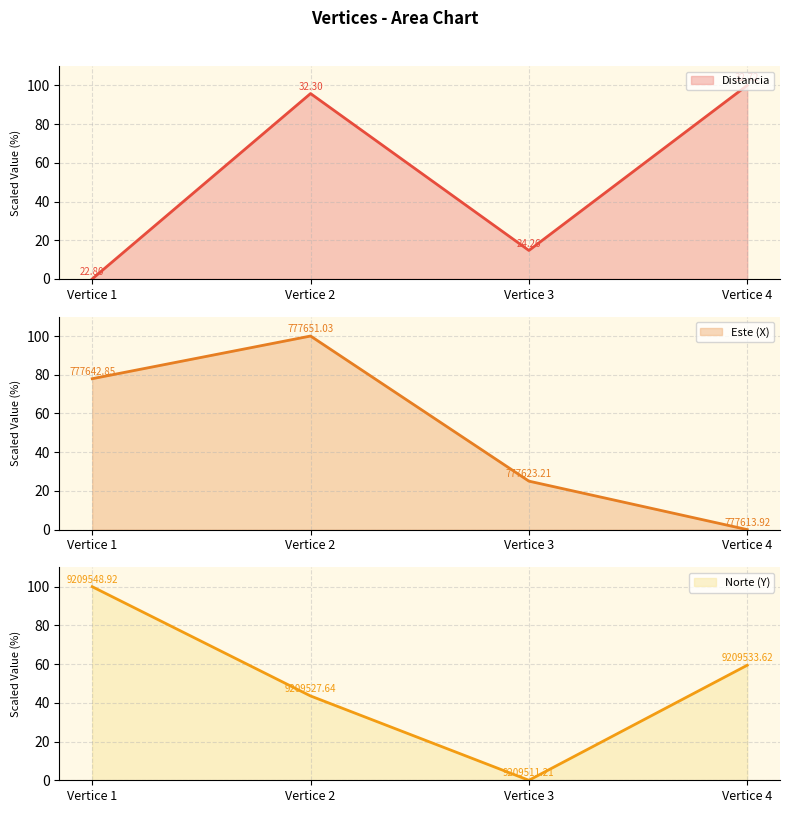

How many data points in Norte (Y) (line) are less than 59?

2